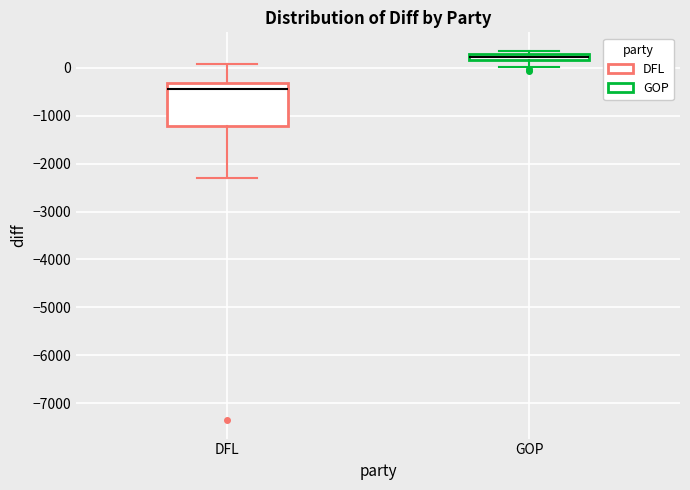

Comparing the boxes themselves (not the whiskers), which one is the tallest?

DFL